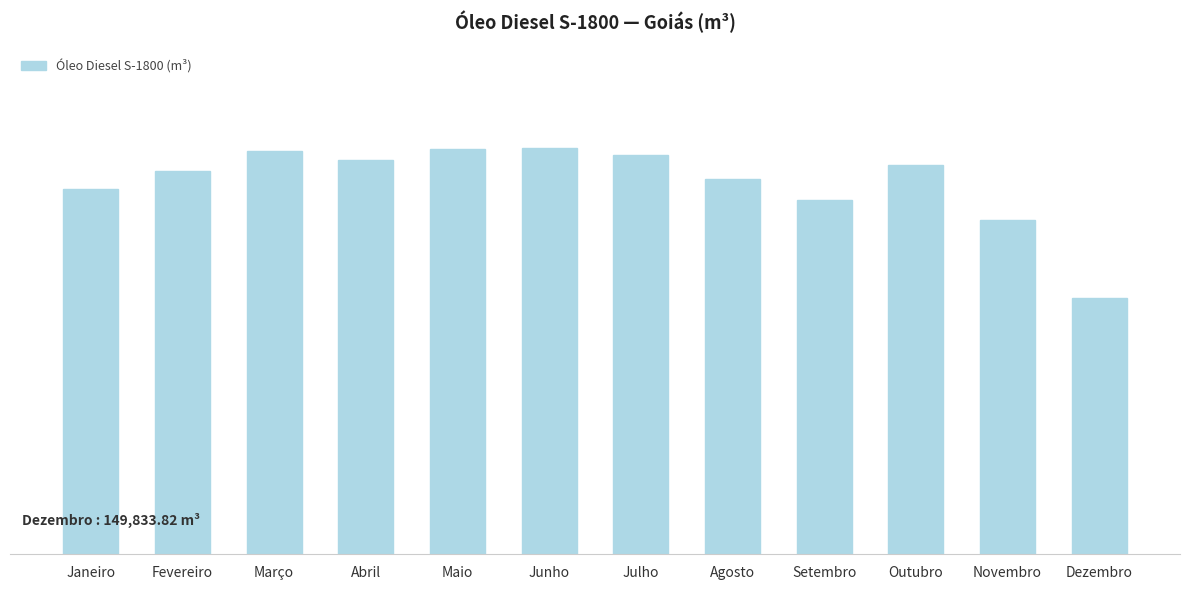

Rank the categories by value from lowest to highest.

Dezembro, Novembro, Setembro, Janeiro, Agosto, Fevereiro, Outubro, Abril, Julho, Março, Maio, Junho